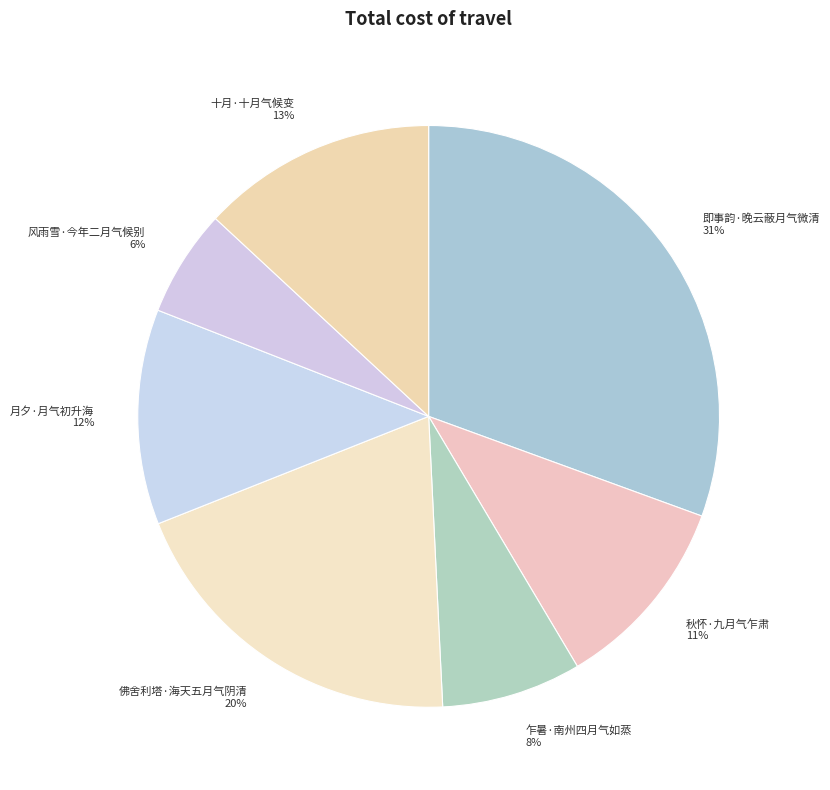

Approximately how many times larger is the value at 秋怀·九月气乍肃 compared to 风雨雪·今年二月气候别?

1.8